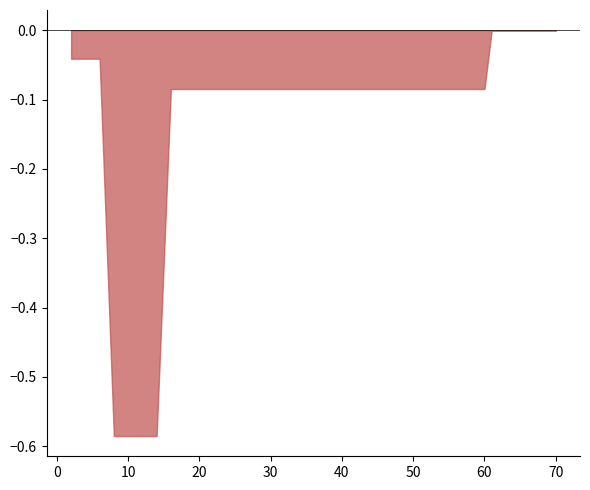

True or false: mean and worst intersect in this chart.

False